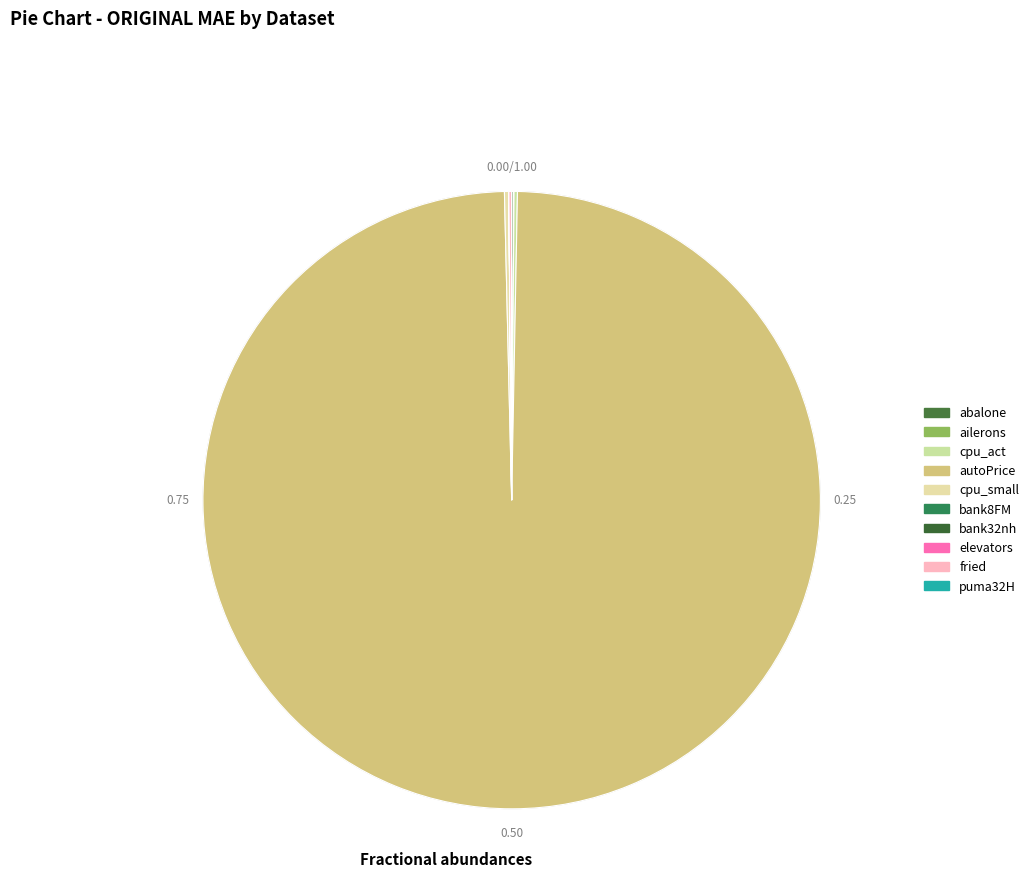

Which category has the biggest portion of the pie?

autoPrice